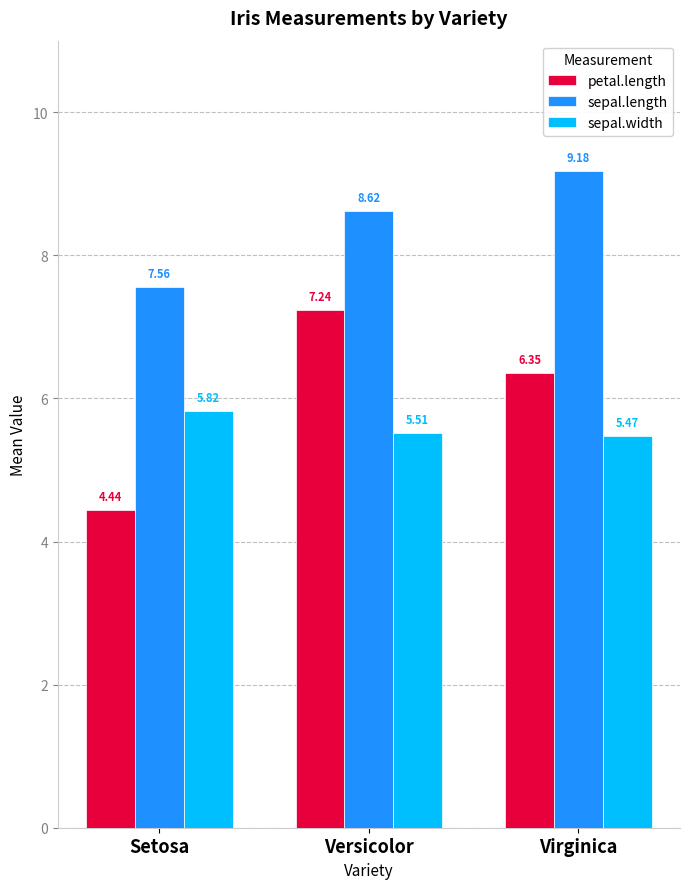

At which label is sepal.width closest to 5?

Virginica